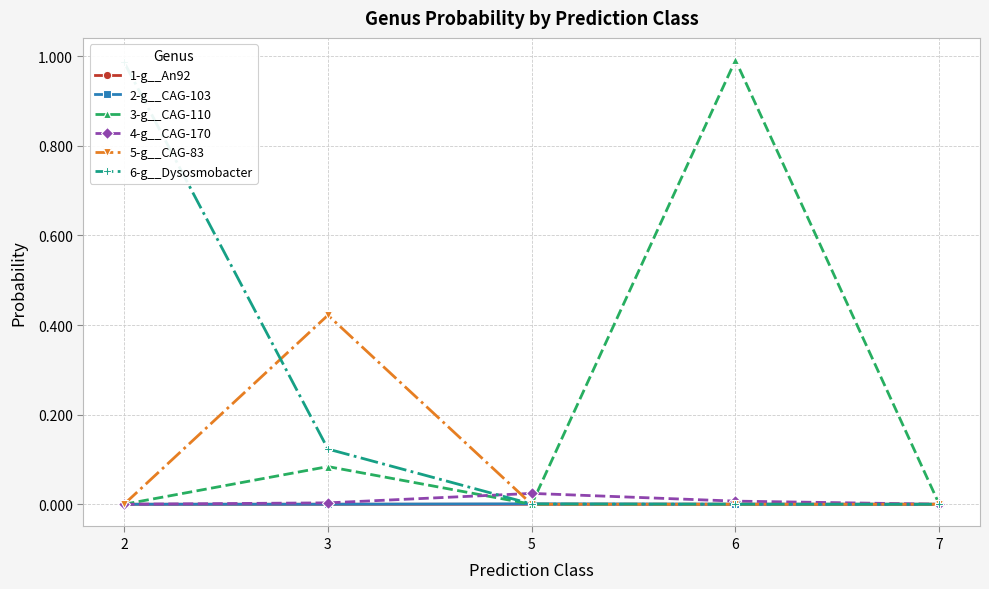

Does the chart have visible grid lines?

Yes